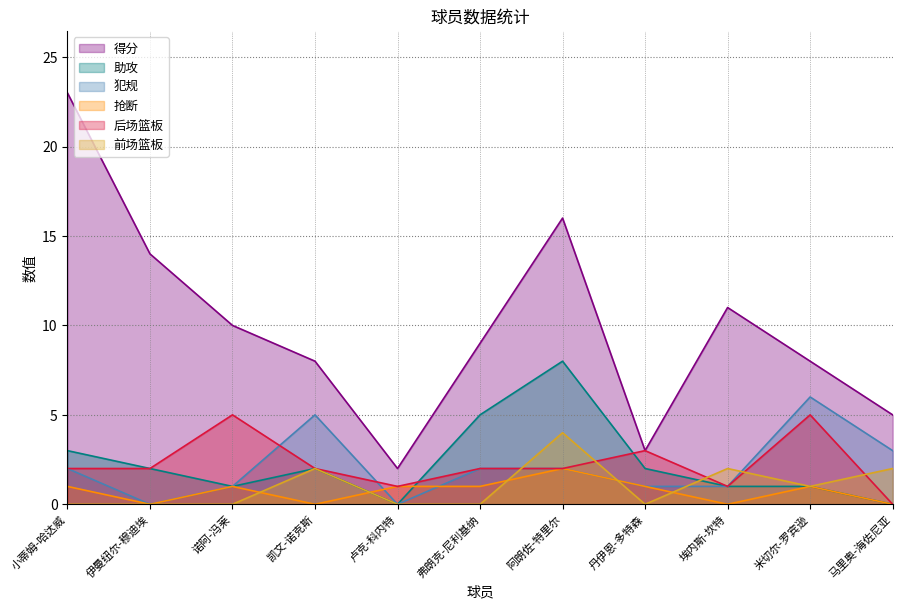

What is the label of the 4th point from the left?

凯文-诺克斯